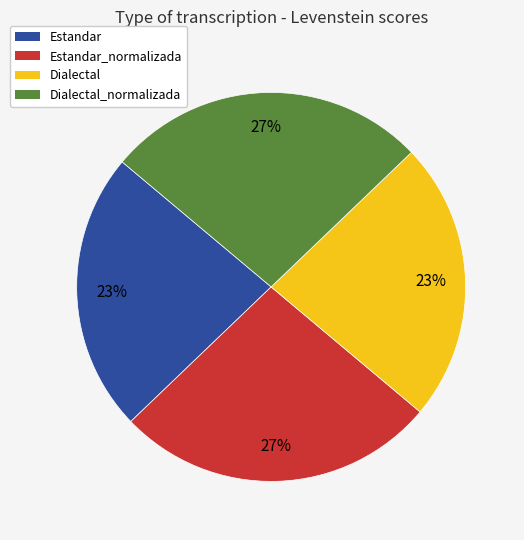

The Dialectal_normalizada slice represents 27% of the pie. True or false?

True